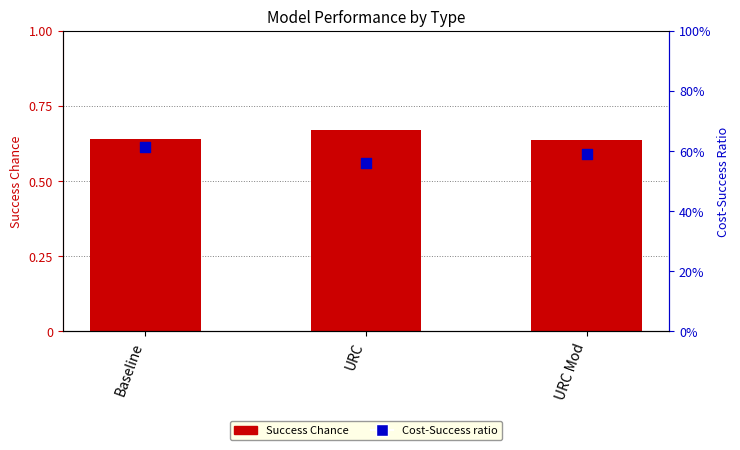

Is the value of Success Chance at Baseline greater than the value of Cost-Success ratio at Baseline?

Yes